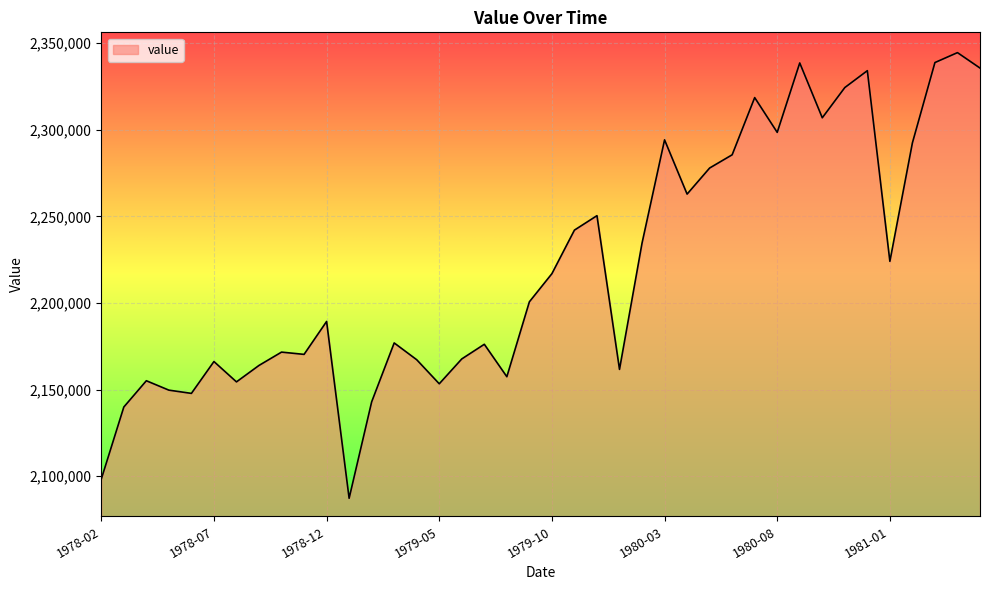

What is the difference between the maximum and minimum values?

257390